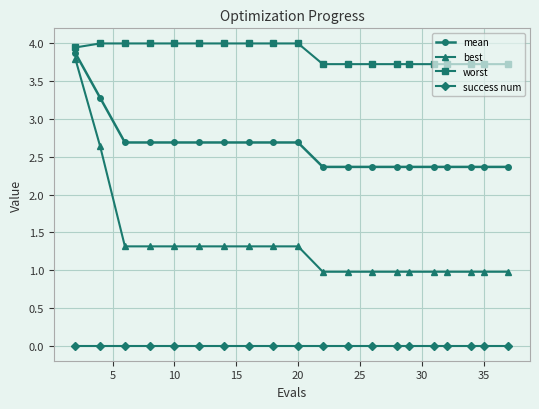

What is the greatest value displayed?

4.0